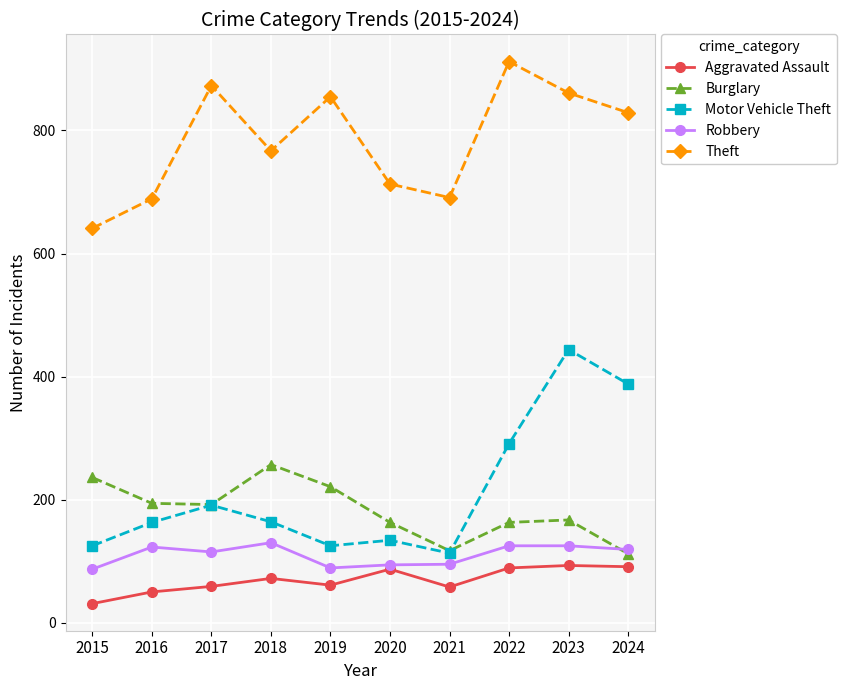

The Robbery series shows 156 at 2015. True or false?

False